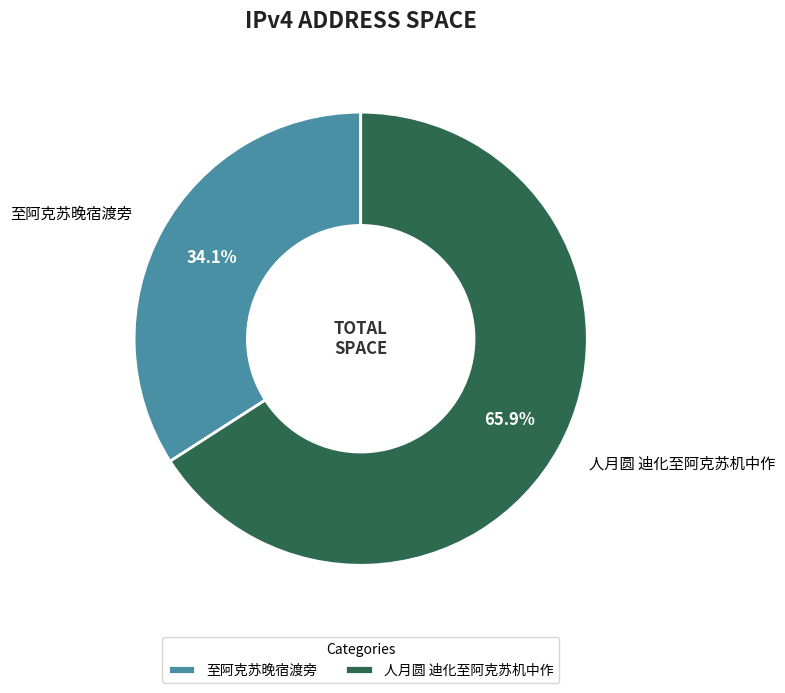

Which has a higher value, 人月圆 迪化至阿克苏机中作 or 至阿克苏晚宿渡旁?

人月圆 迪化至阿克苏机中作